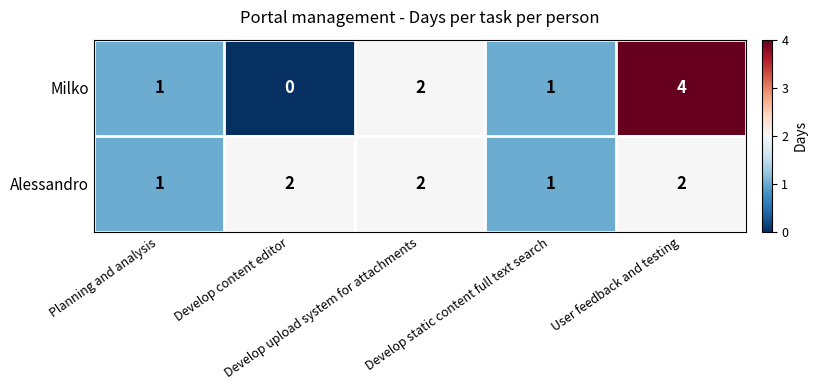

What is the sum of all Alessandro values?

8